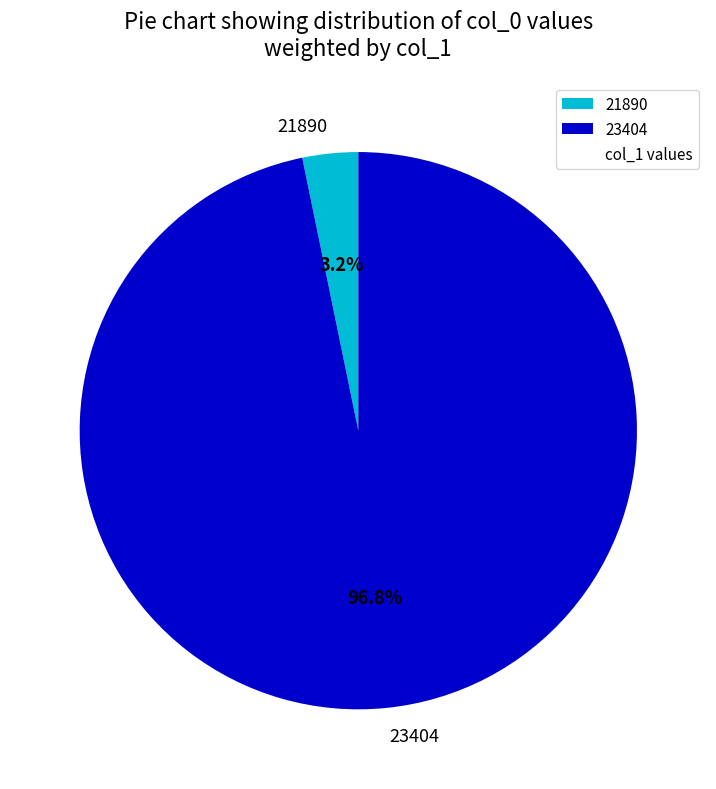

Rank the categories by value from lowest to highest.

21890, 23404